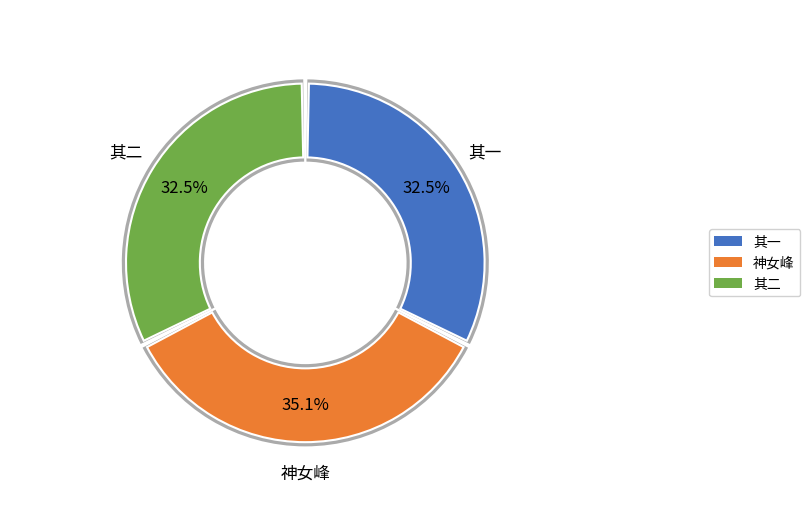

To the nearest percent, what is the difference between the largest and smallest slice percentages?

3%